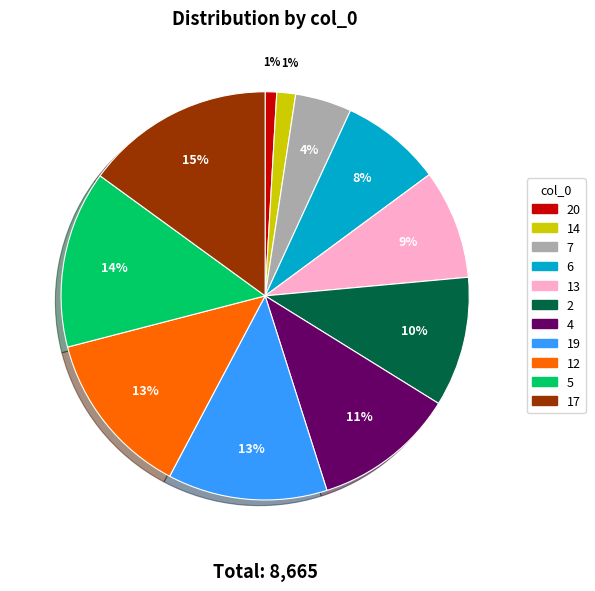

Which has a higher value, 14 or 7?

7